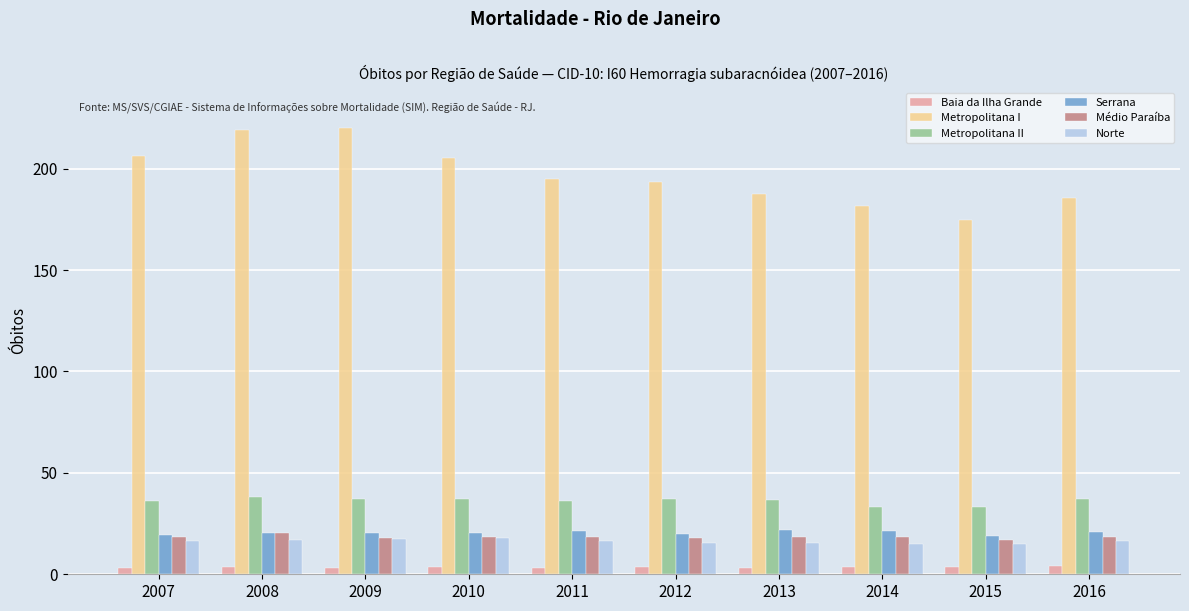

What is the sum of all Norte values?

162.1